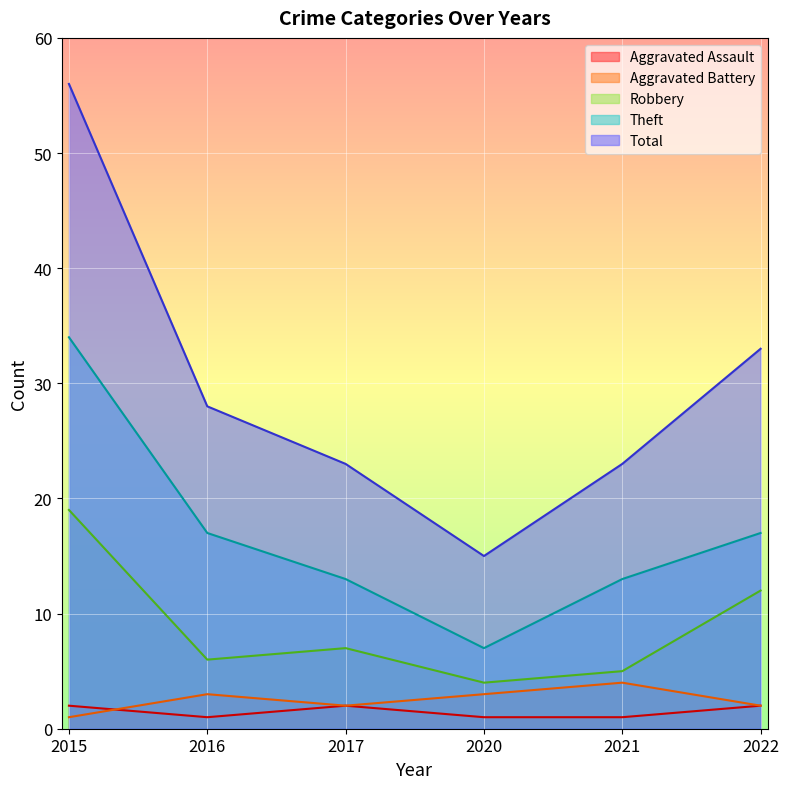

Read the Total value at 2022, to the nearest 5.

35